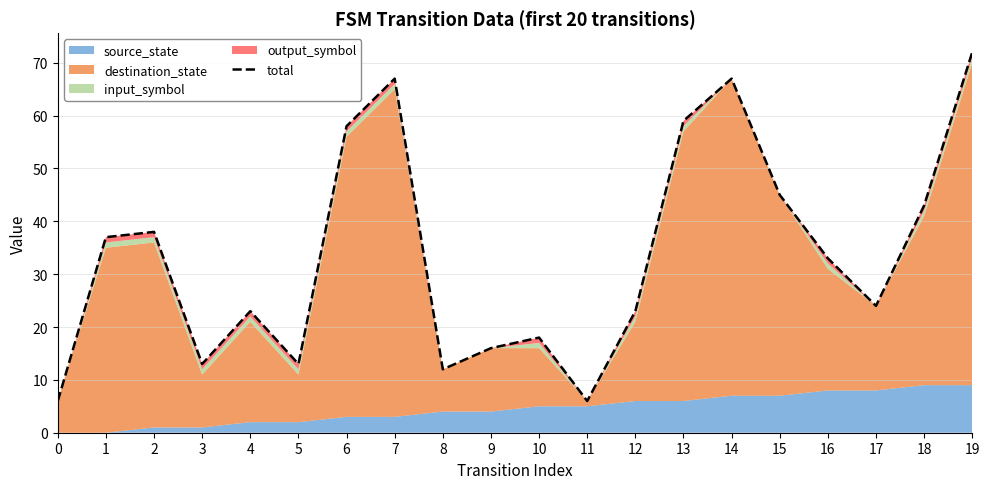

Rank the categories by value from lowest to highest.

0, 11, 8, 3, 5, 9, 10, 4, 12, 17, 16, 1, 2, 18, 15, 6, 13, 7, 14, 19